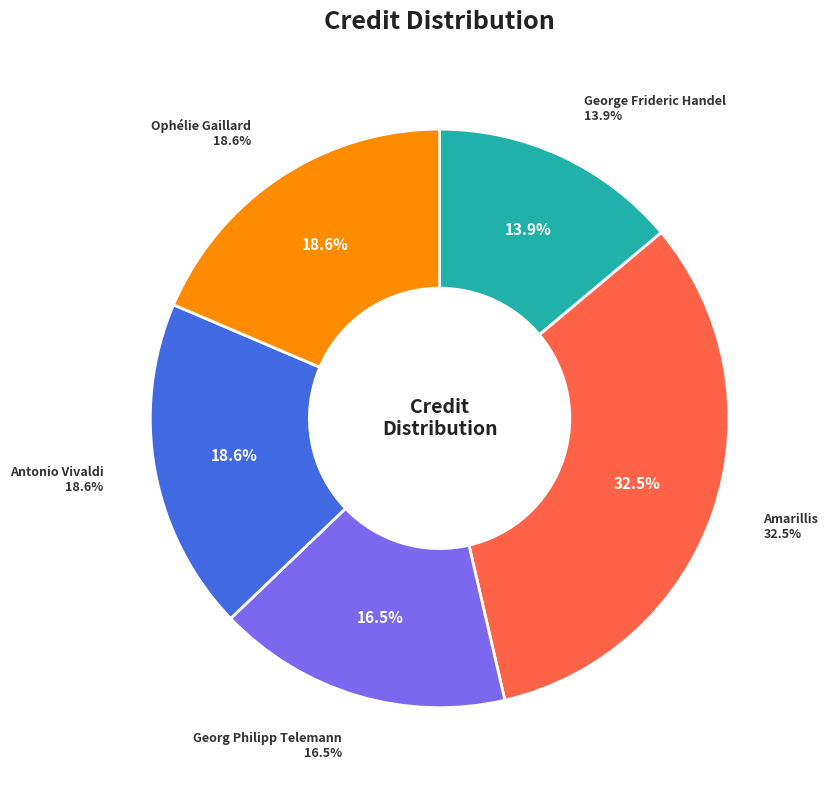

To the nearest percent, what portion does 32798 represent?

16%